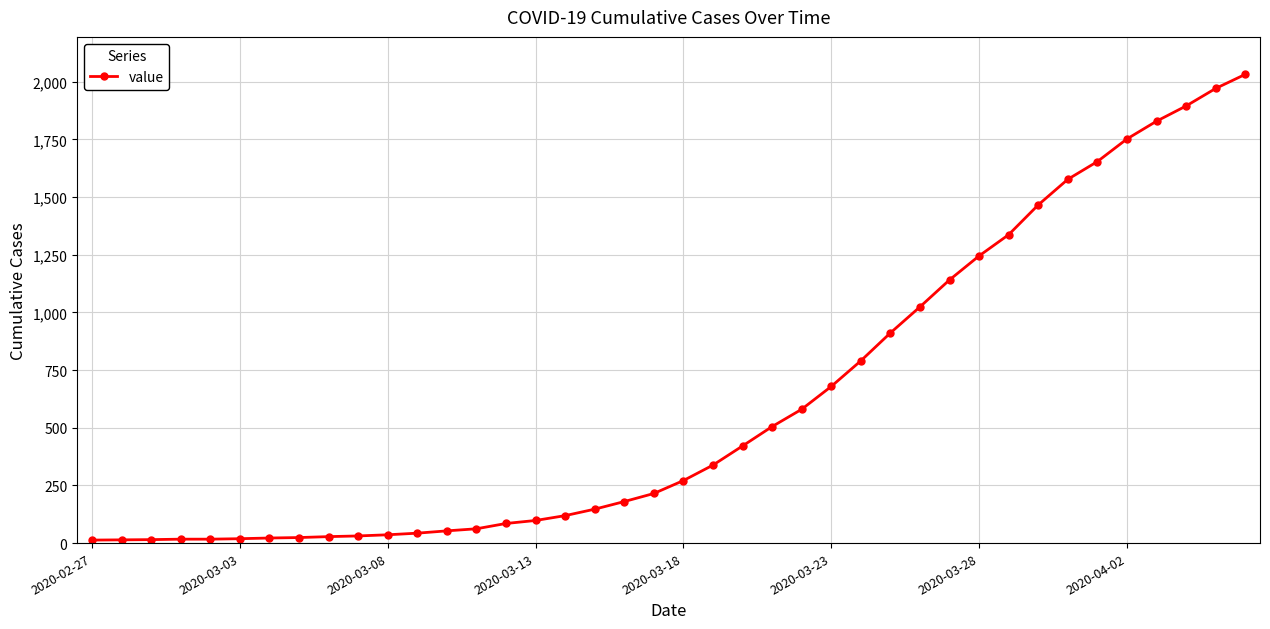

What is the difference between the maximum and minimum values?

2019